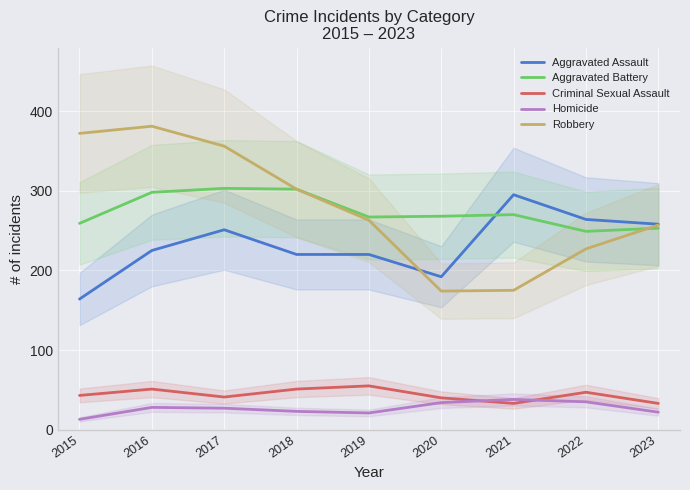

What is the sum of all Robbery values?

2507